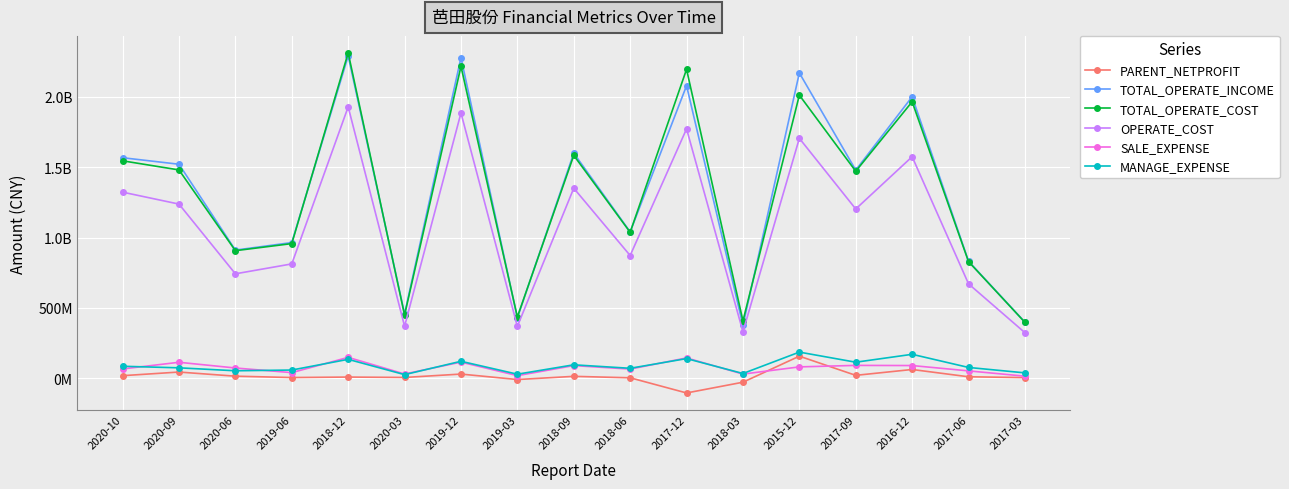

Does the chart have visible grid lines?

Yes